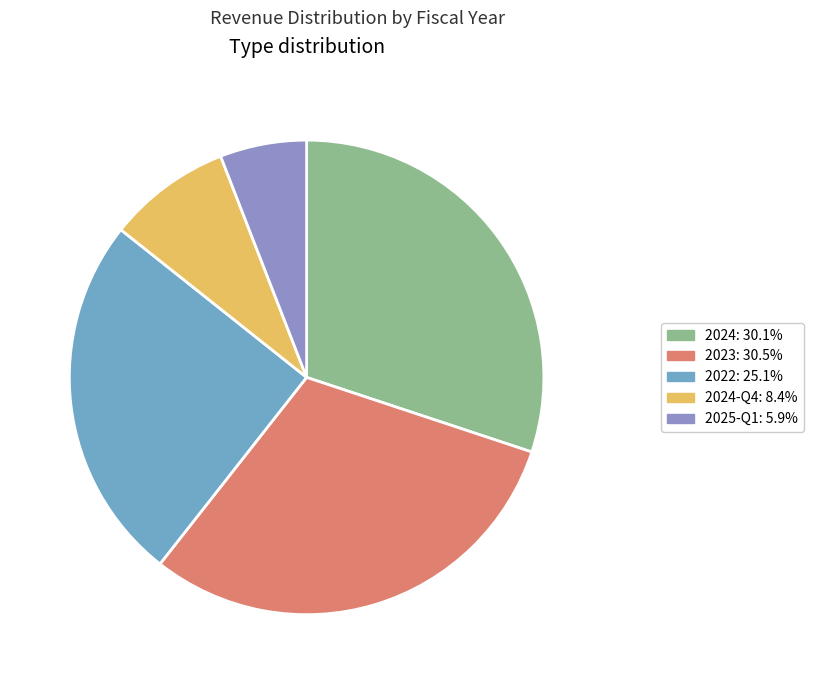

Is there any slice that represents more than half of the pie?

No